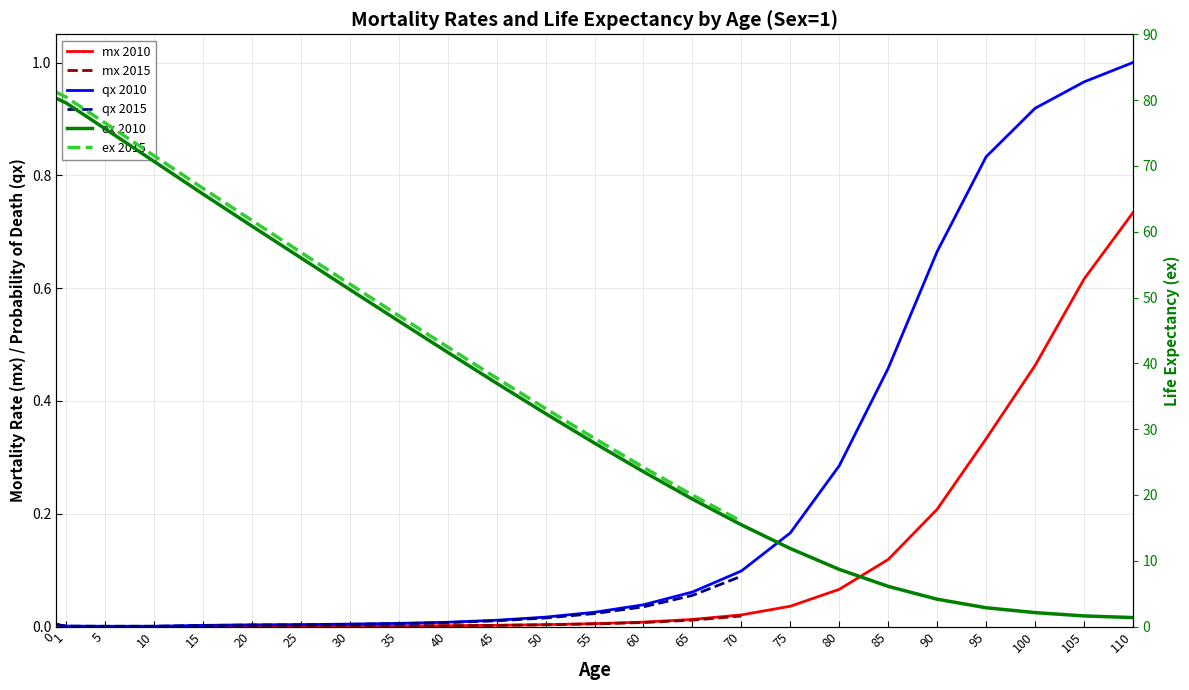

What is the difference between the maximum and minimum values in the qx 2010 series?

1.0